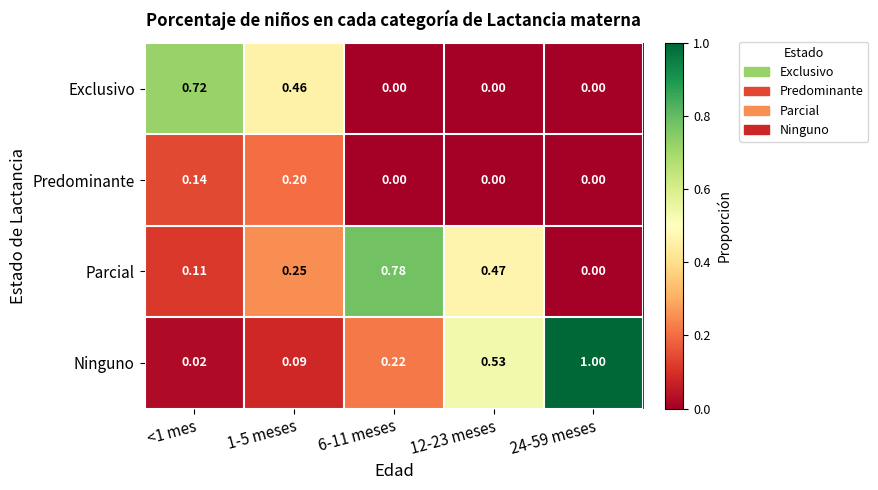

Between <1 mes and 1-5 meses, which series saw the biggest shift?

Exclusivo